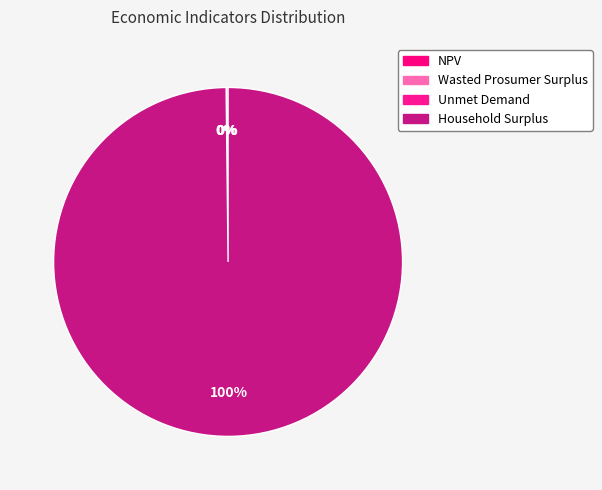

How many slices are in this pie chart?

4